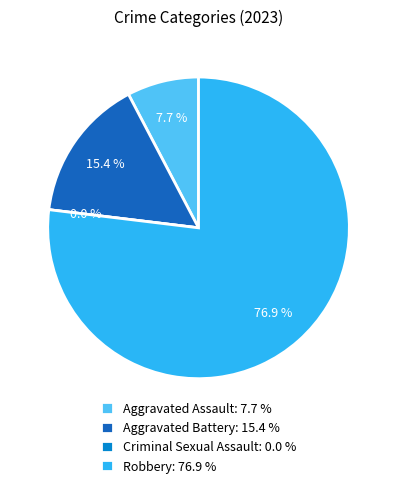

Rank the categories by value from lowest to highest.

Criminal Sexual Assault, Aggravated Assault, Aggravated Battery, Robbery